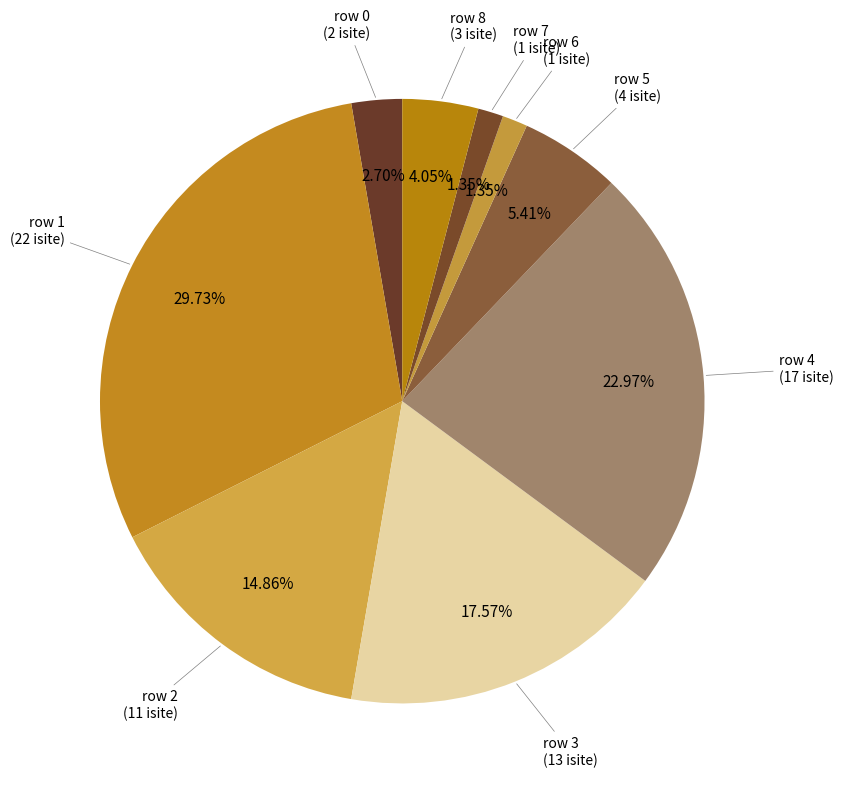

Count the number of slices in the pie.

9